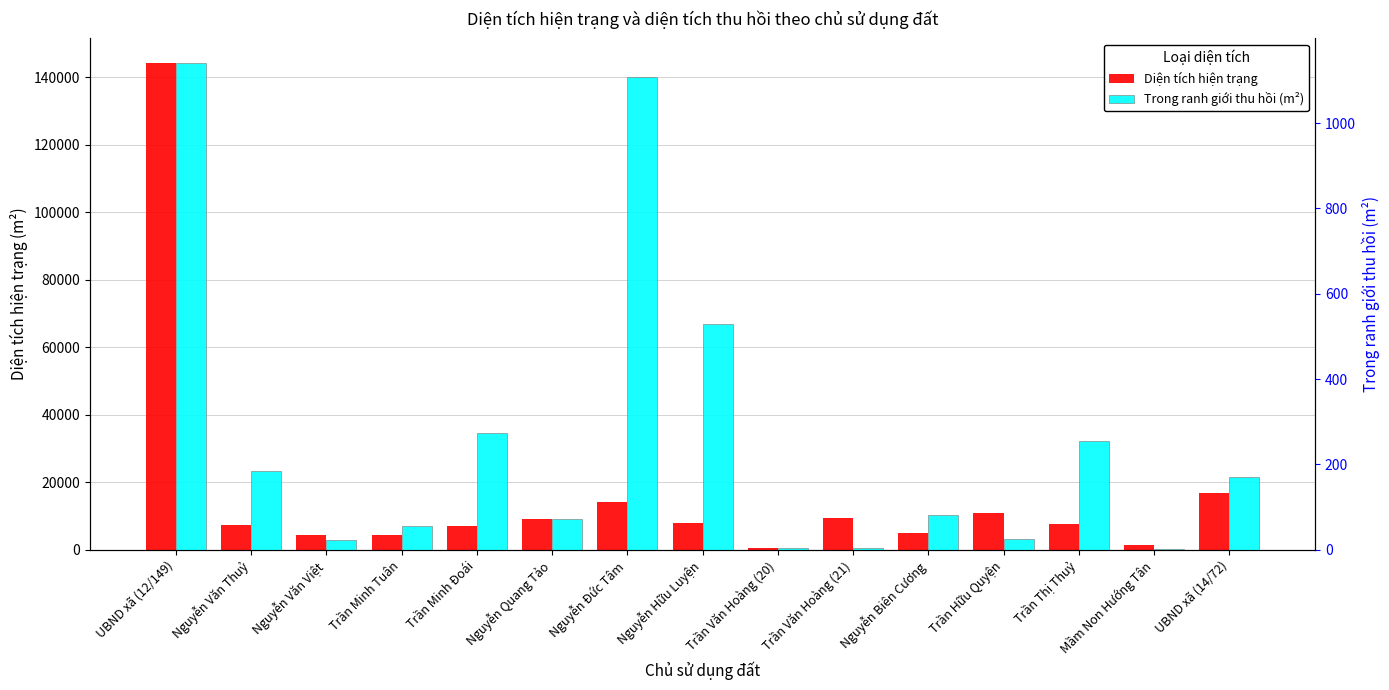

Which label corresponds to the largest value in the chart?

UBND xã (12/149)